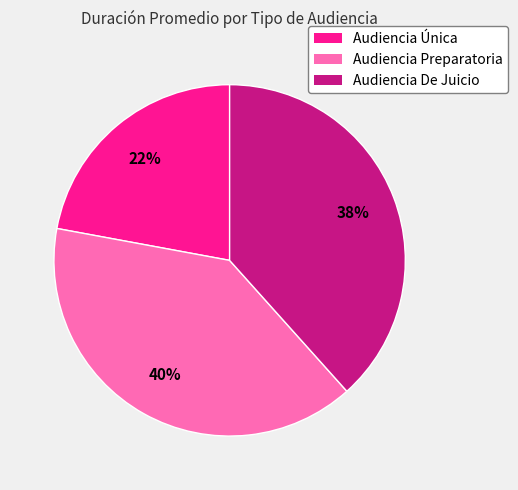

To the nearest percent, what is the average slice percentage?

33%